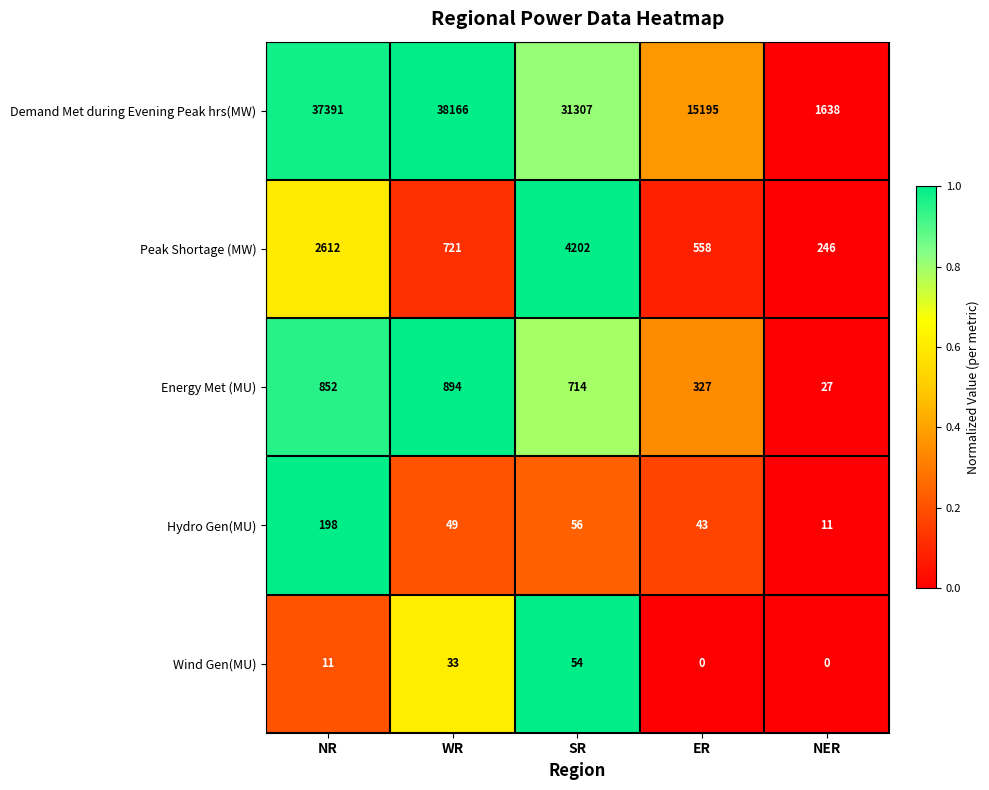

Reading left to right, list all the values displayed in this chart.

Demand Met during Evening Peak hrs(MW): NR=37391	WR=38166	SR=31307	ER=15195	NER=1638
Peak Shortage (MW): NR=2612	WR=721	SR=4202	ER=558	NER=246
Energy Met (MU): NR=852	WR=894	SR=714	ER=327	NER=27
Hydro Gen(MU): NR=198	WR=49	SR=56	ER=43	NER=11
Wind Gen(MU): NR=11	WR=33	SR=54	ER=0	NER=0